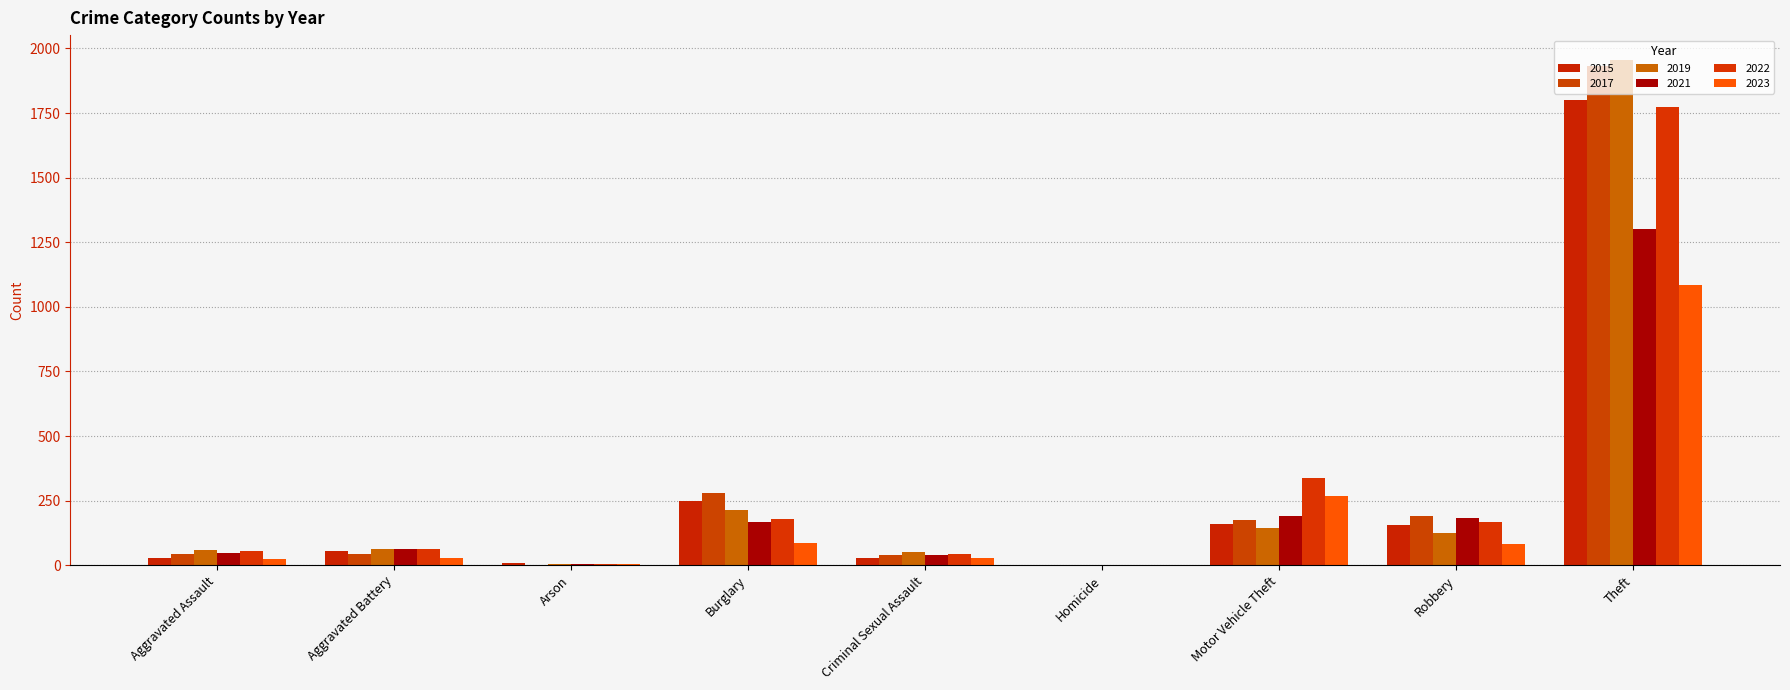

What position from the right is Burglary?

6